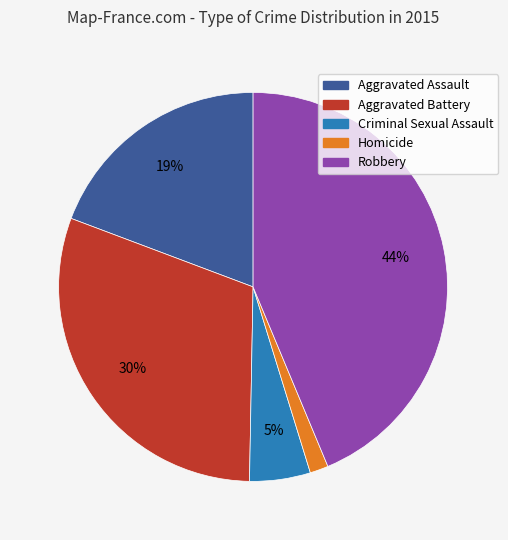

How many slices are in this pie chart?

5